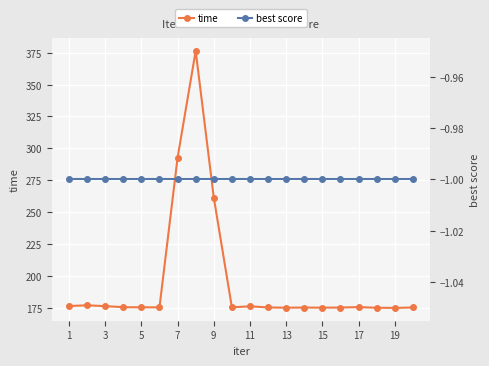

True or false: best score and time cross at least once.

False